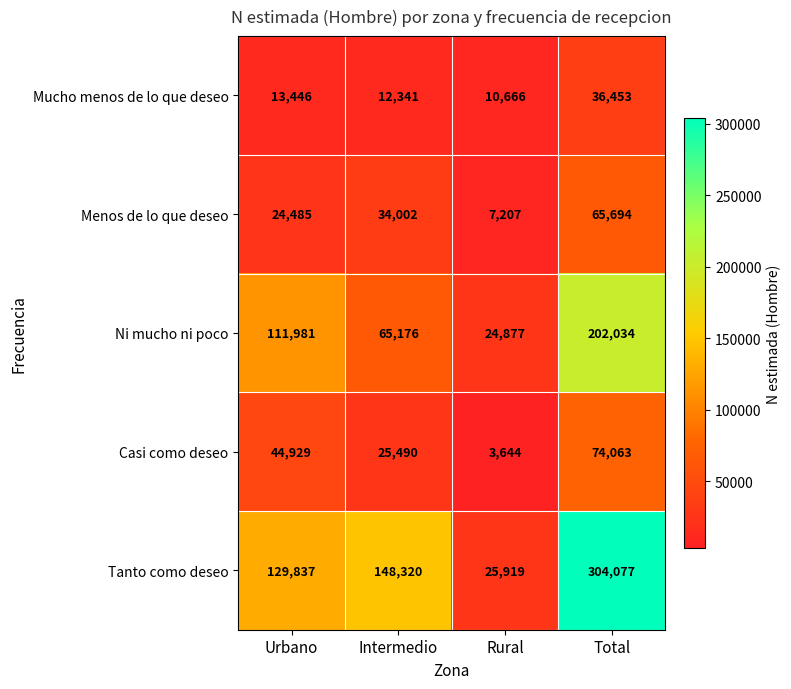

Which series has the largest total across all categories?

Tanto como deseo